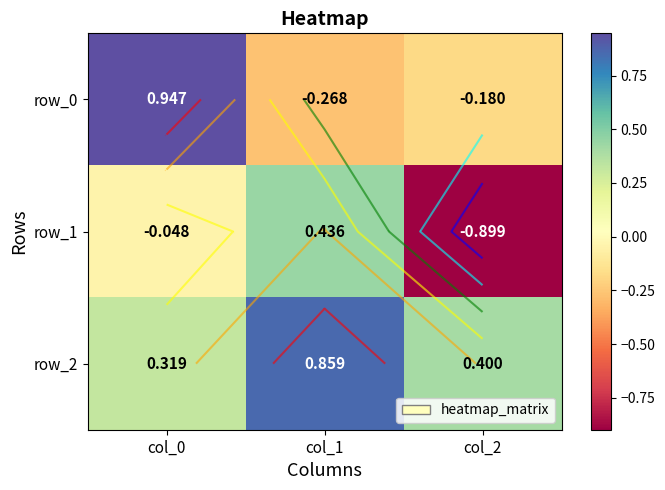

Which has a higher value, col_0 or col_2?

col_0